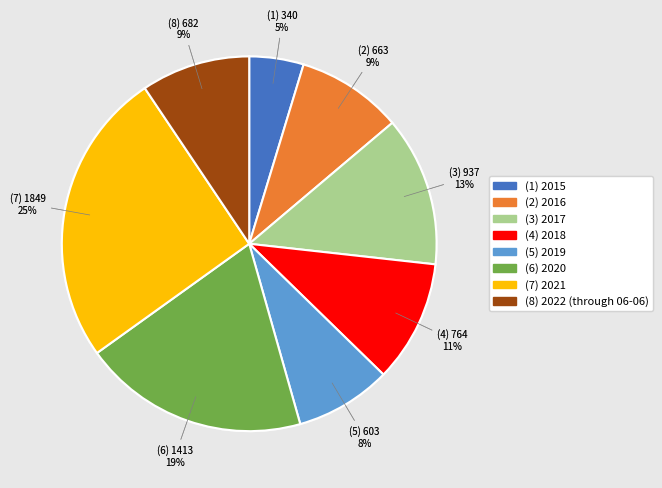

To the nearest percent, what is the average slice percentage?

12%